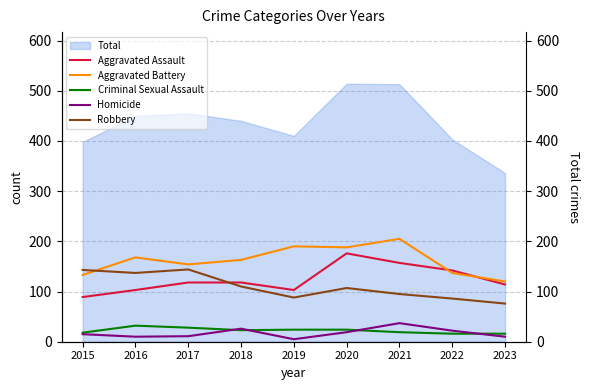

What is the spread (max minus min) of values at 2015?

128